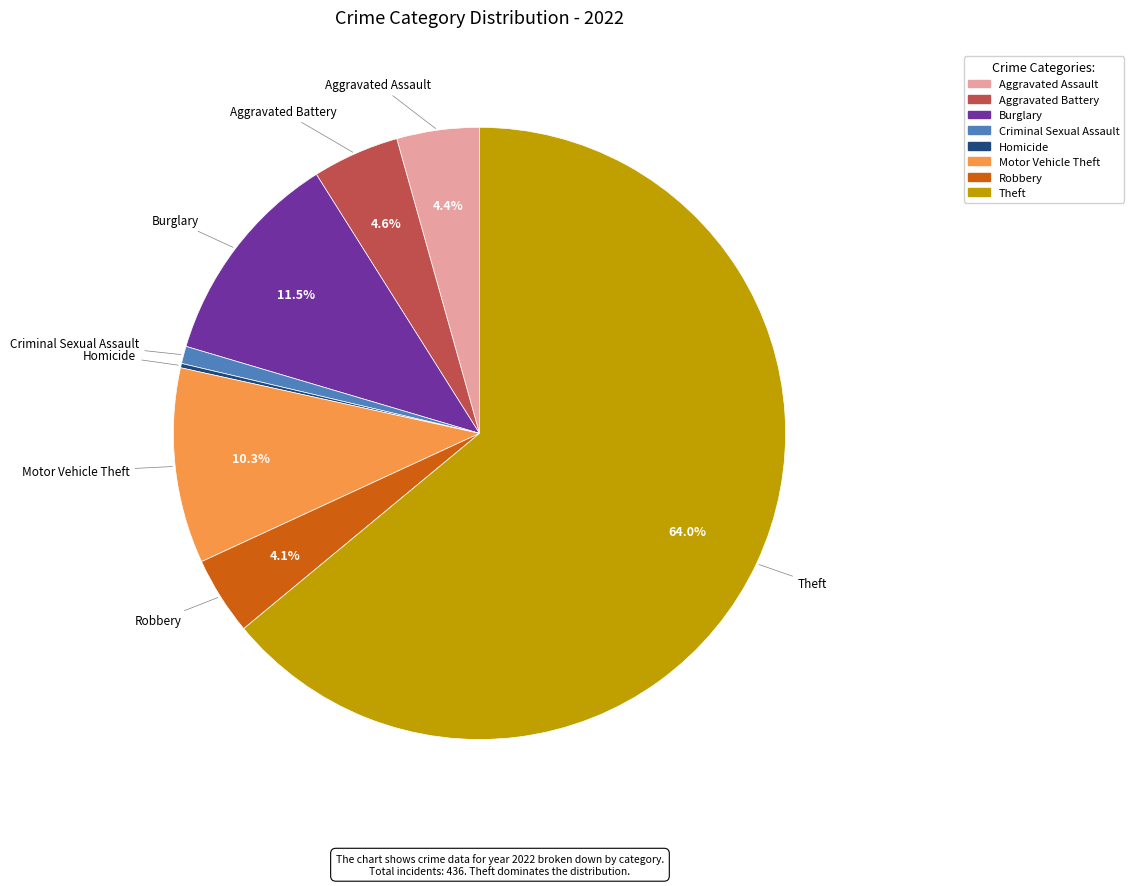

Is Aggravated Assault the majority of the pie?

No